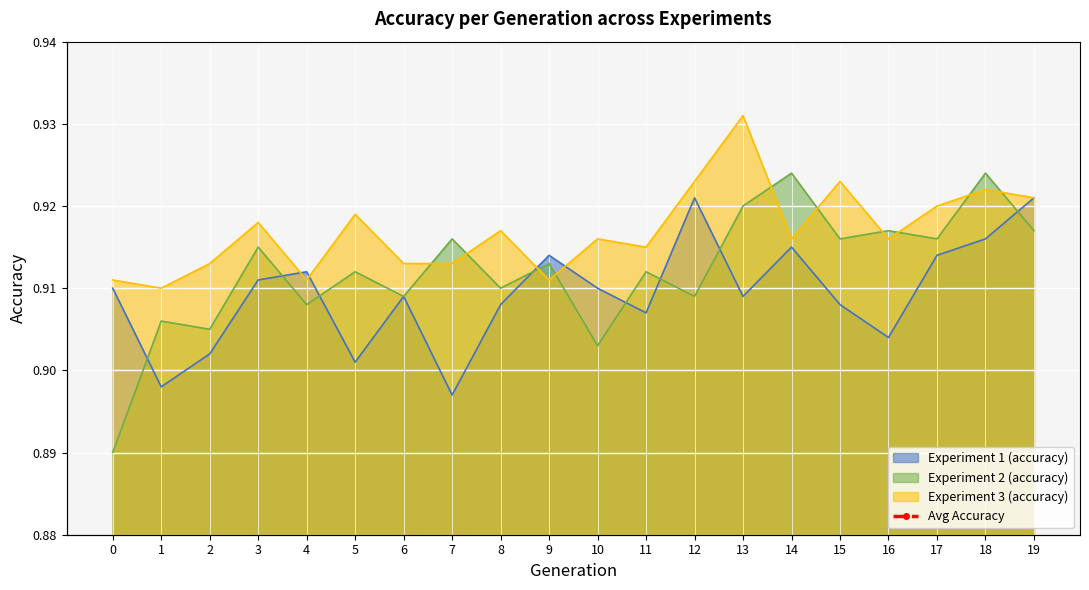

What is the minimum value shown in the chart?

0.9